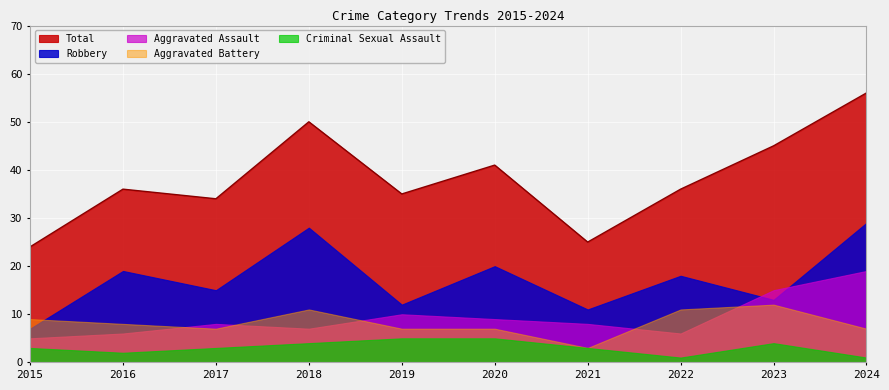

What is the minimum value shown in the chart?

1